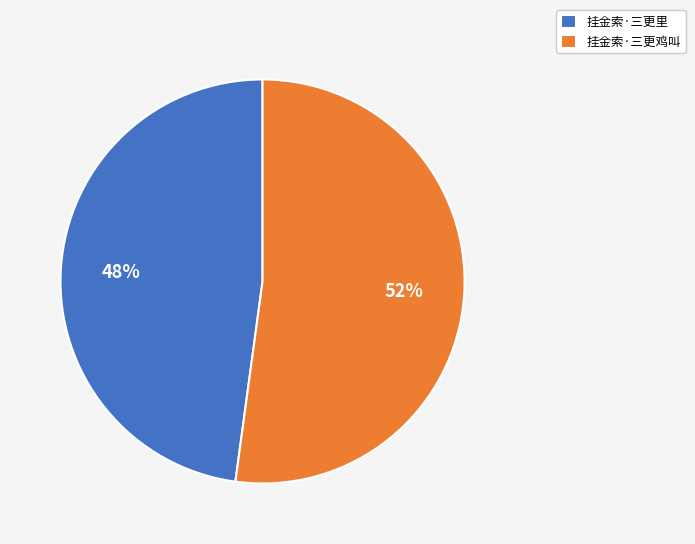

The 挂金索·三更里 slice represents 48% of the pie. True or false?

True